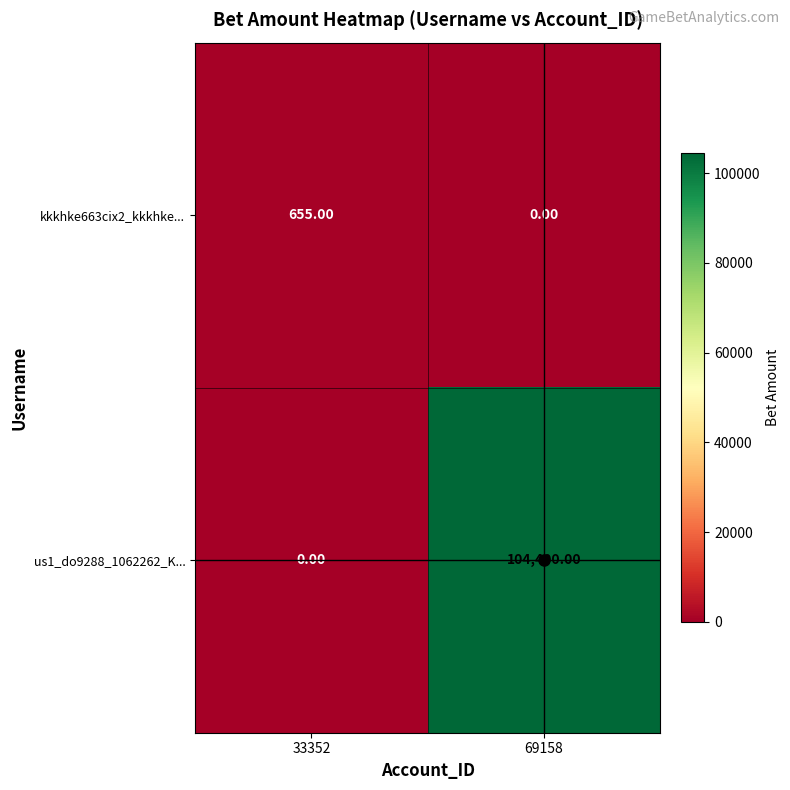

What is the sum of all kkkhke663cix2_kkkhke... values?

655